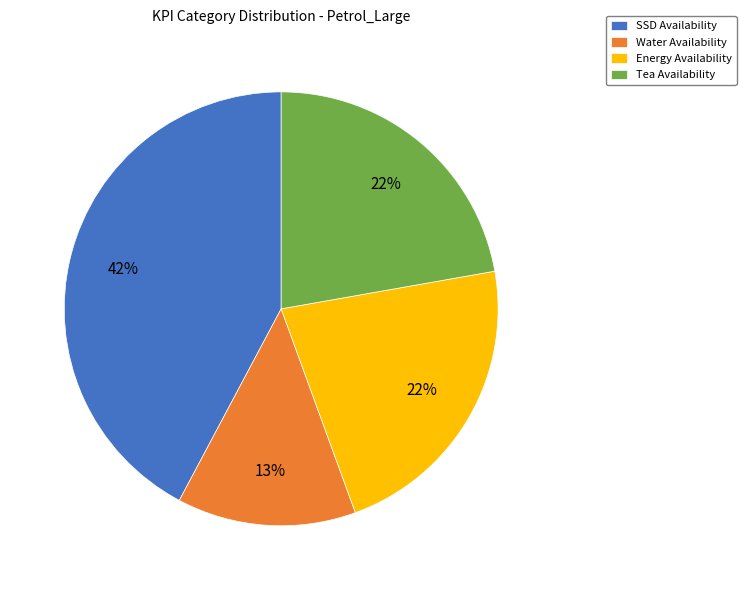

Is it true that SSD Availability is 48% of the pie?

False